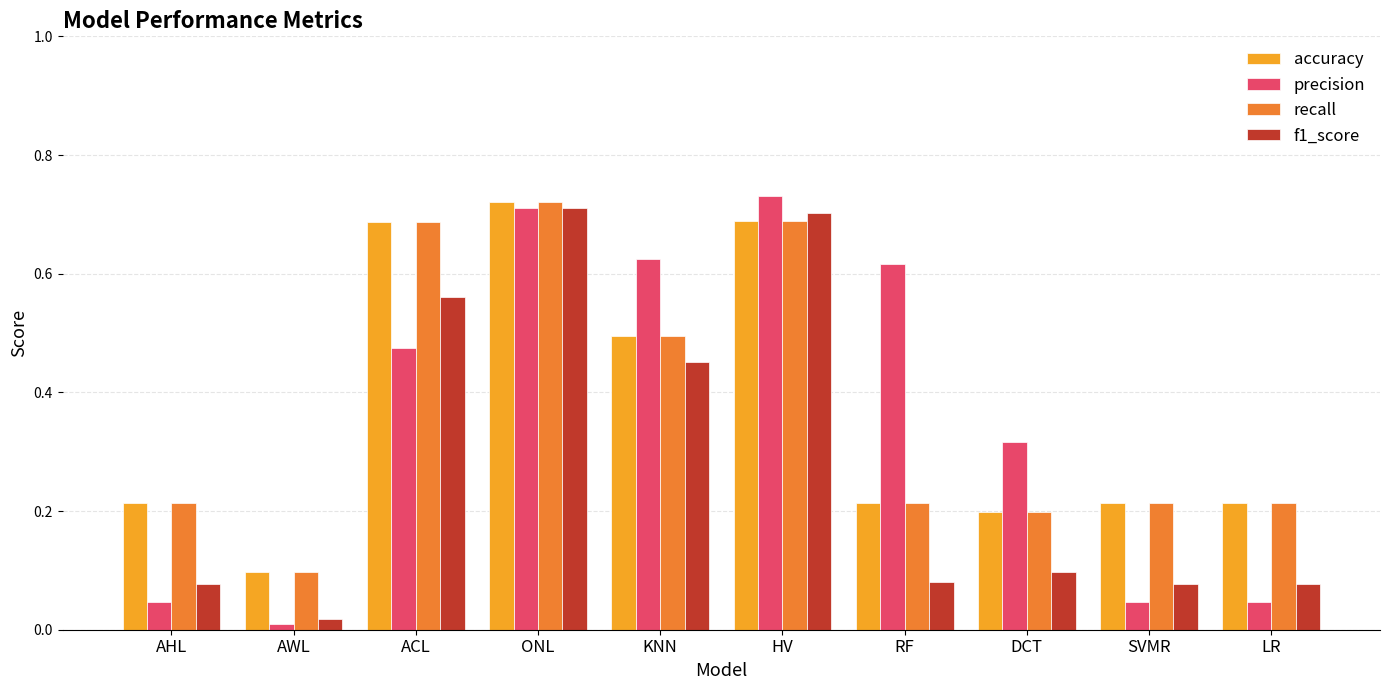

Is it true that accuracy equals 0.1 at AWL?

True